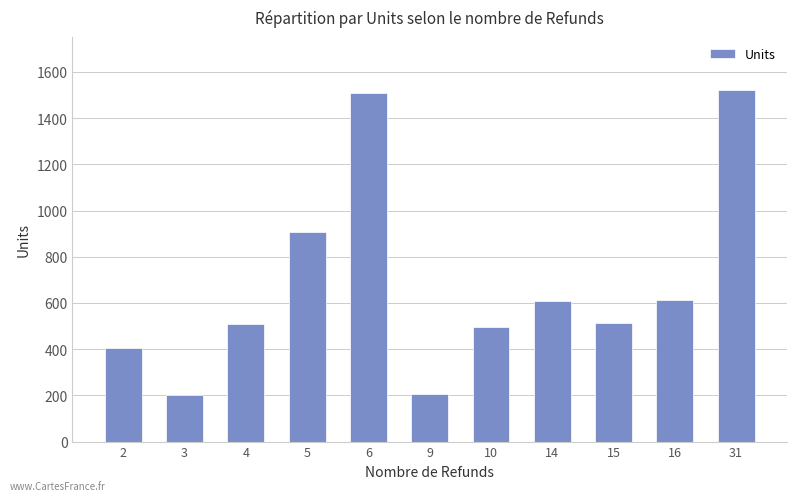

What is the approximate value at 10?

495